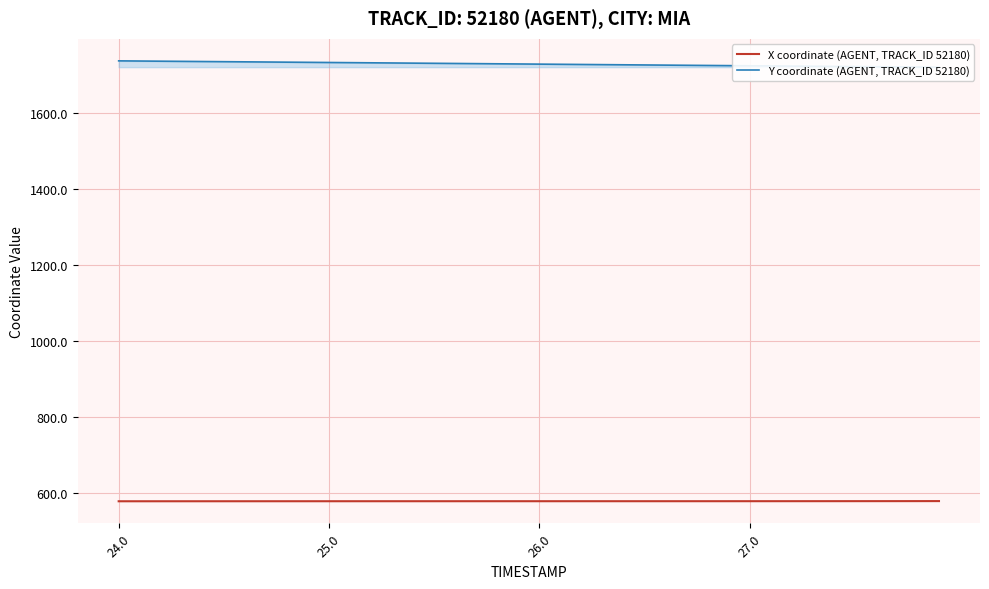

What is the difference between the maximum and second lowest values in the Y coordinate (AGENT, TRACK_ID 52180) series?

16.2